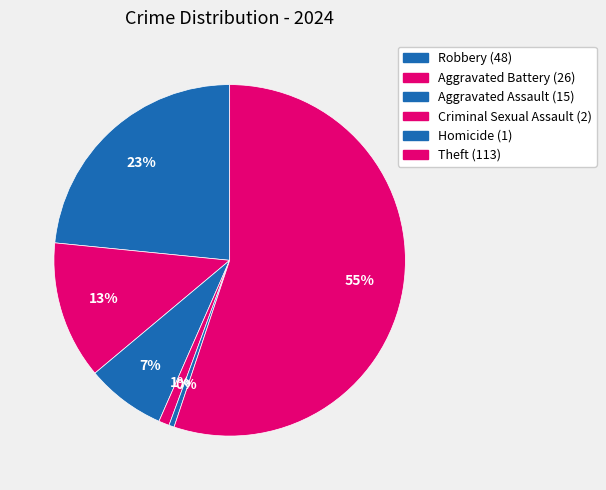

What is the majority slice?

Theft